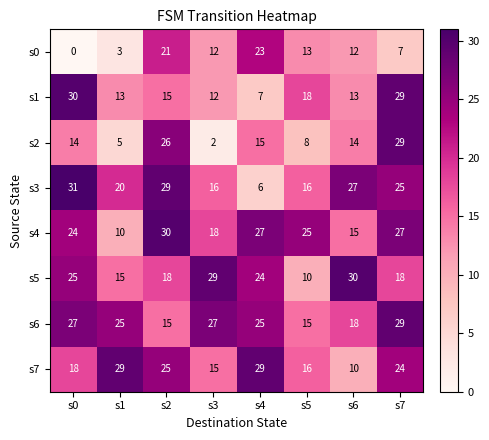

What is the difference between the second highest and second lowest values in the s6 series?

12